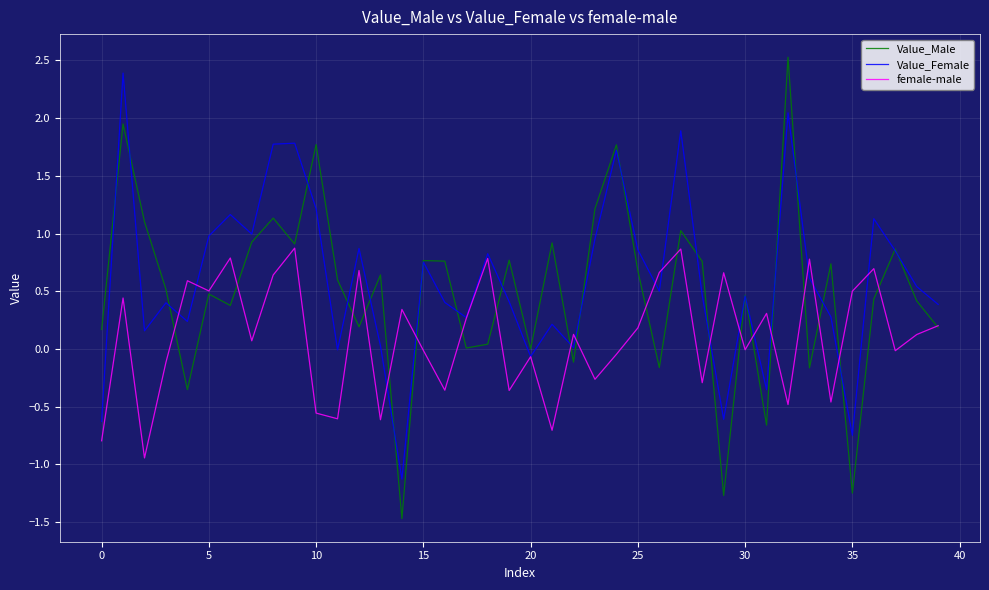

What is the lowest value of the Value_Female series?

-1.1